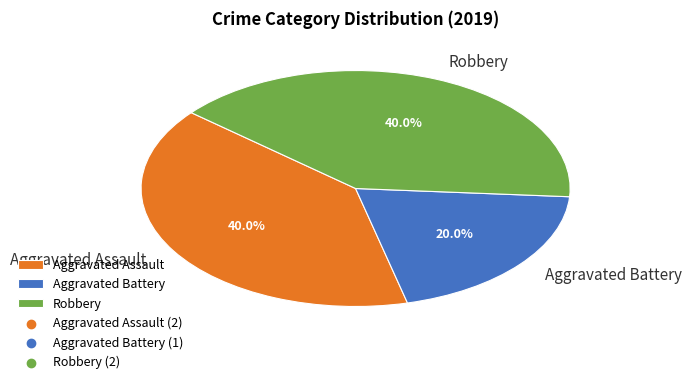

Count the number of slices in the pie.

3